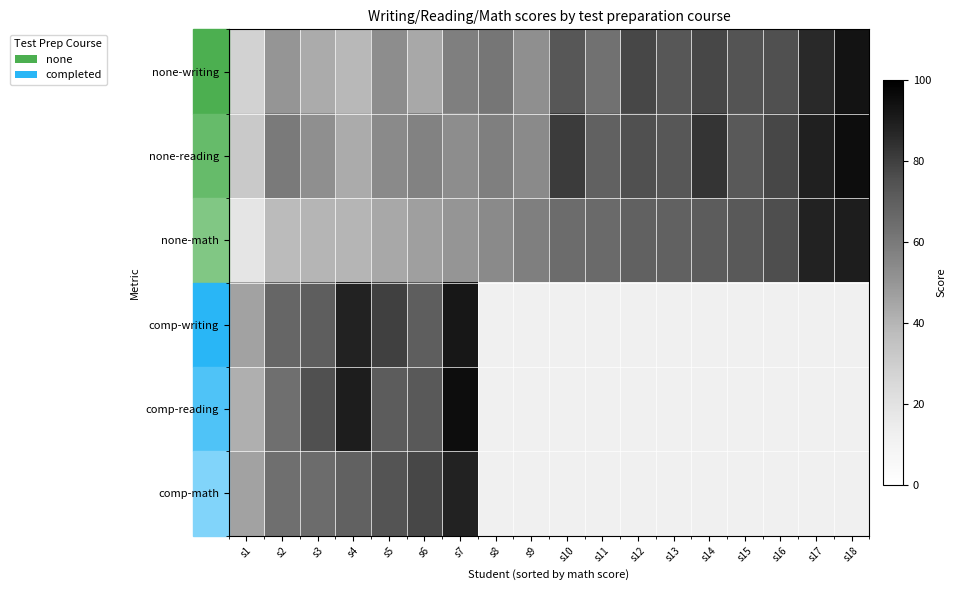

Between s9 and s15, which series saw the biggest shift?

none-writing